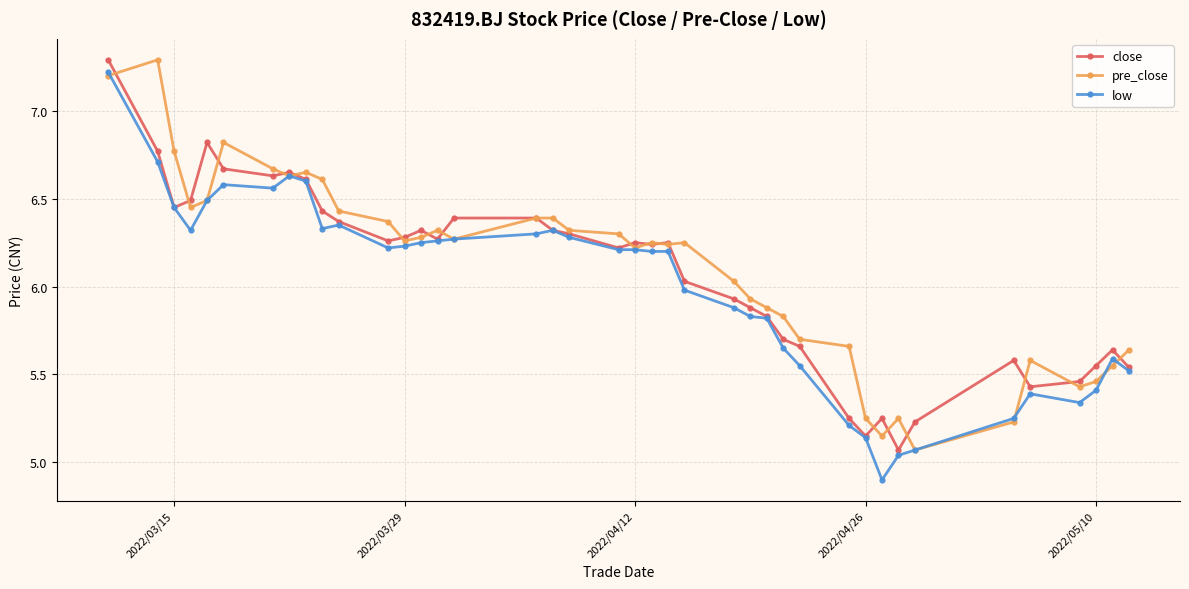

What is the minimum value shown in the chart?

4.9